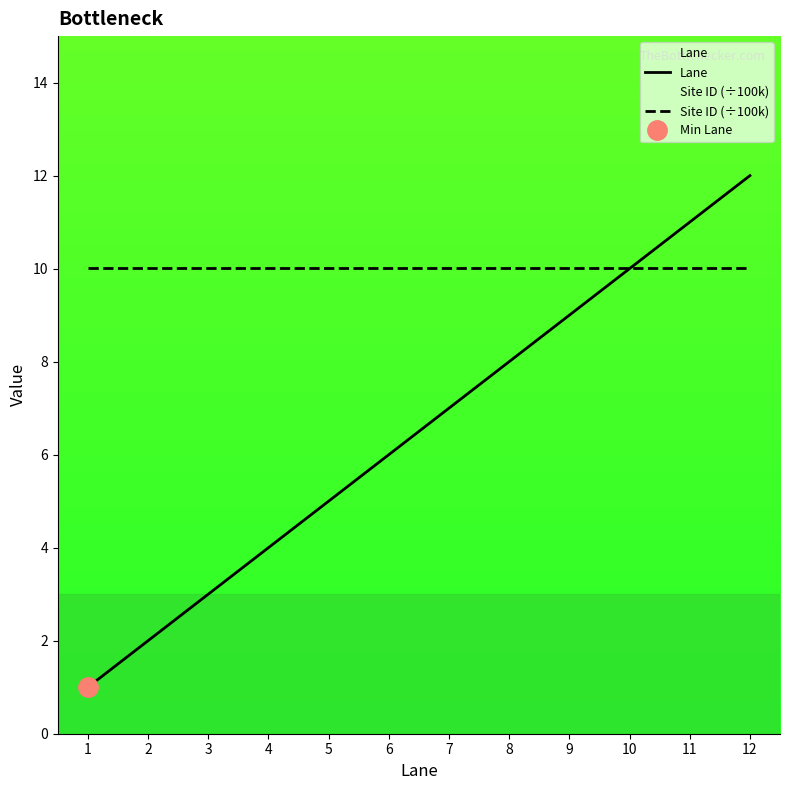

How many categories are shown in the chart?

12